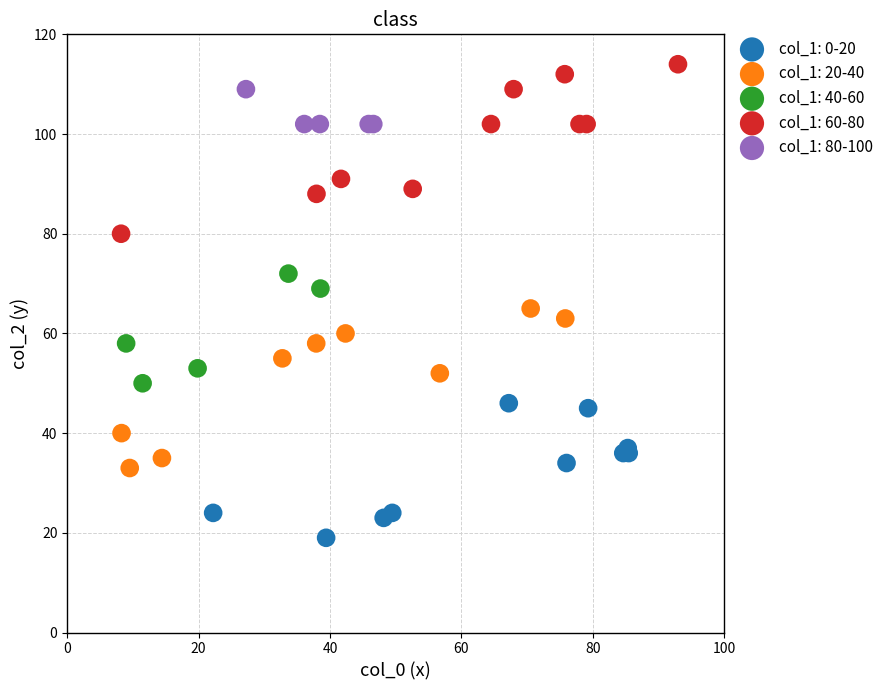

Which series has the largest Y range (max minus min)?

col_1: 60-80